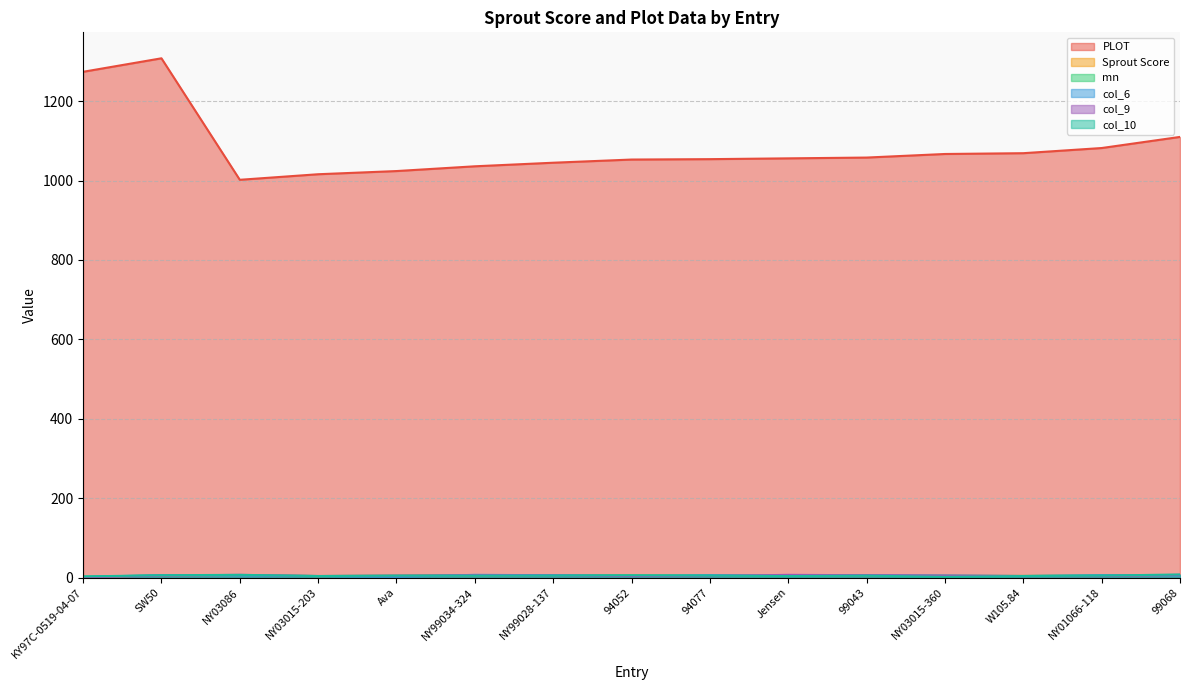

What is the difference between the col_10 values at 94052 and W105.84?

2.0